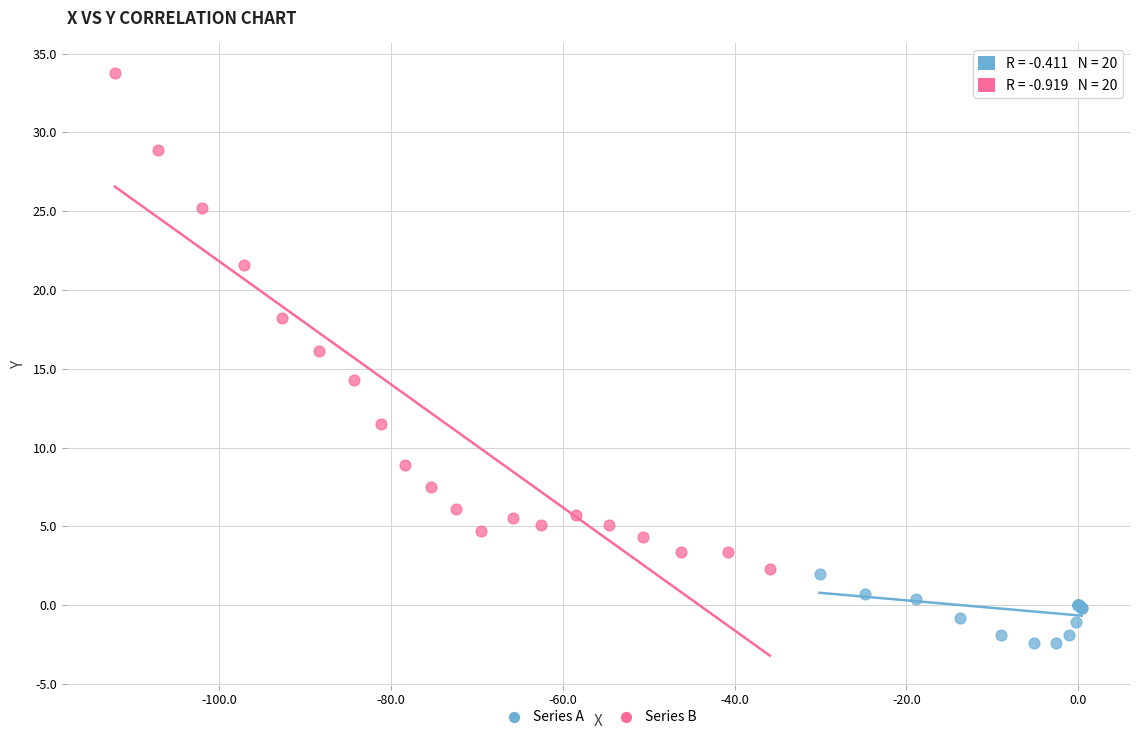

Which series reaches the maximum Y coordinate?

Series B